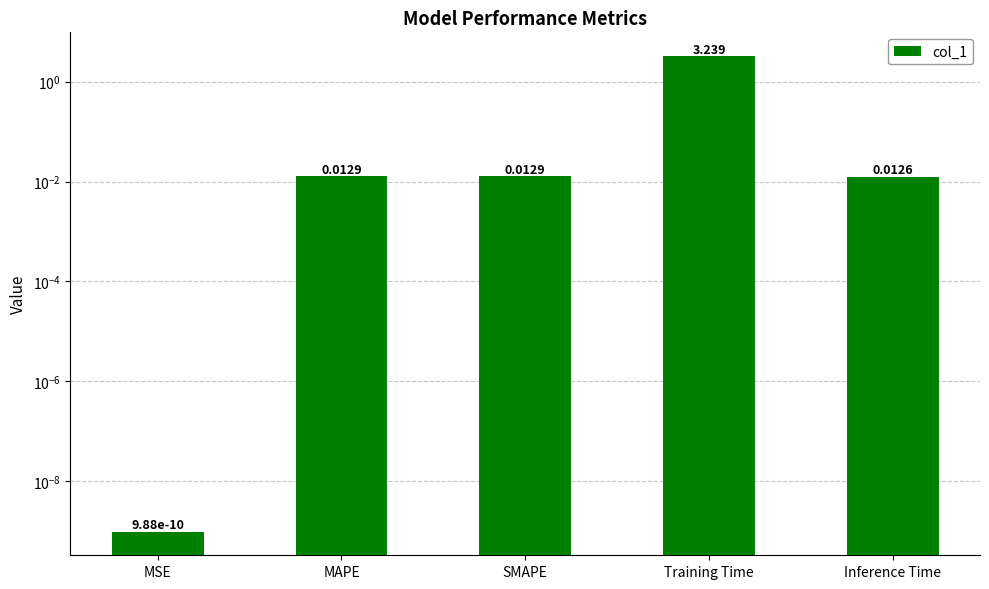

Rank the categories by value from highest to lowest.

Training Time, MAPE, SMAPE, Inference Time, MSE